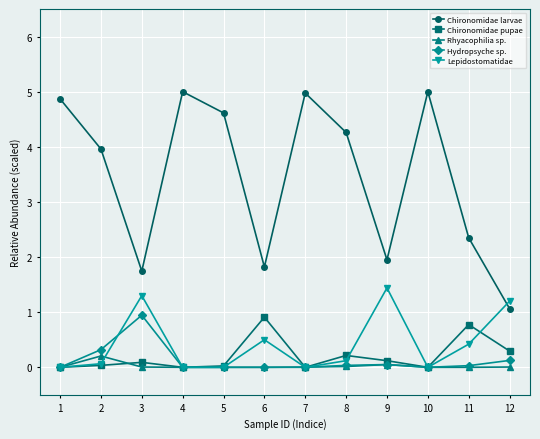

Is the value of Hydropsyche sp. at 6 greater than the value of Lepidostomatidae at 9?

No